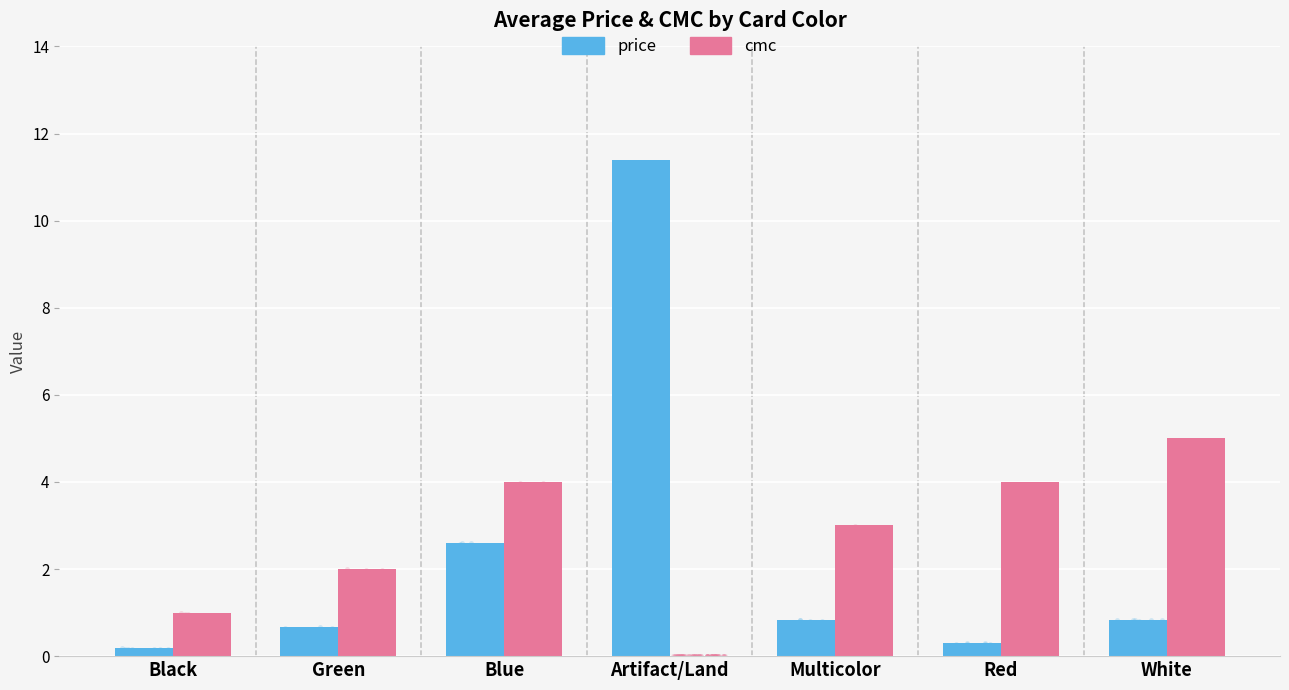

At which category is the sum across all series the highest?

Artifact/Land